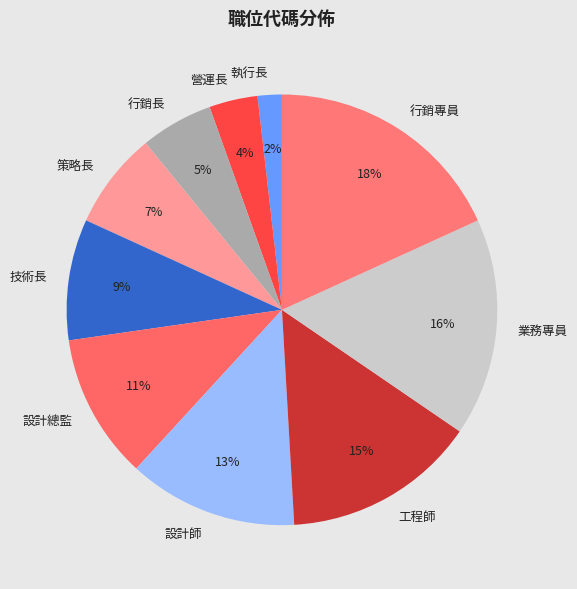

To the nearest percent, what percentage of the pie is 營運長?

4%